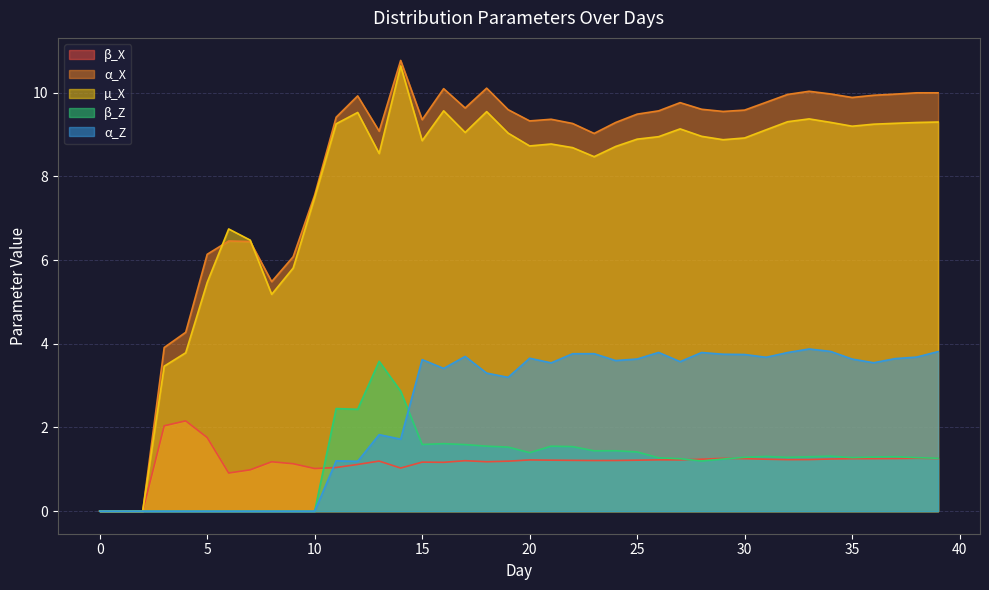

What are all the series names shown in the legend?

β_X, α_X, µ_X, β_Z, α_Z